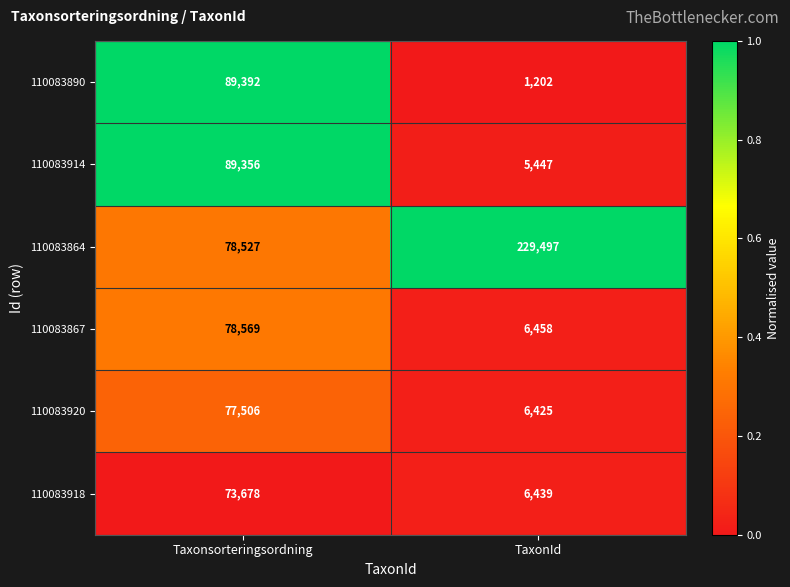

What is the maximum value shown in the chart?

229497